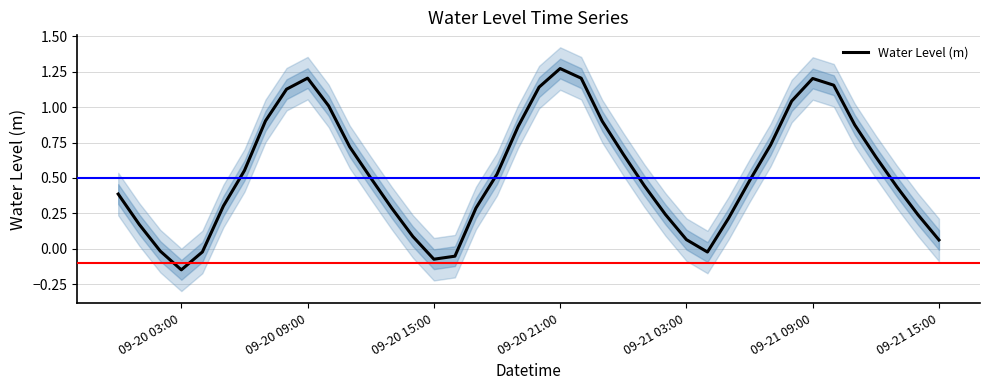

What is the difference between the maximum and minimum values?

1.4